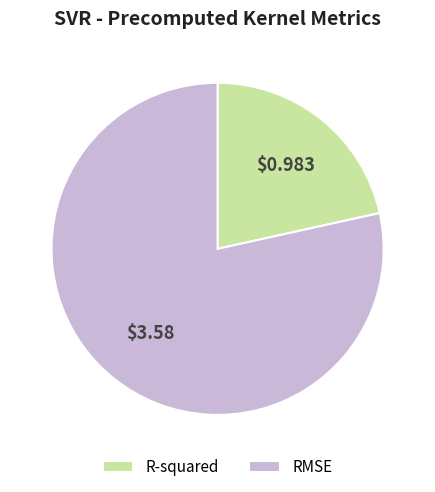

Rank the categories by value from highest to lowest.

RMSE, R-squared